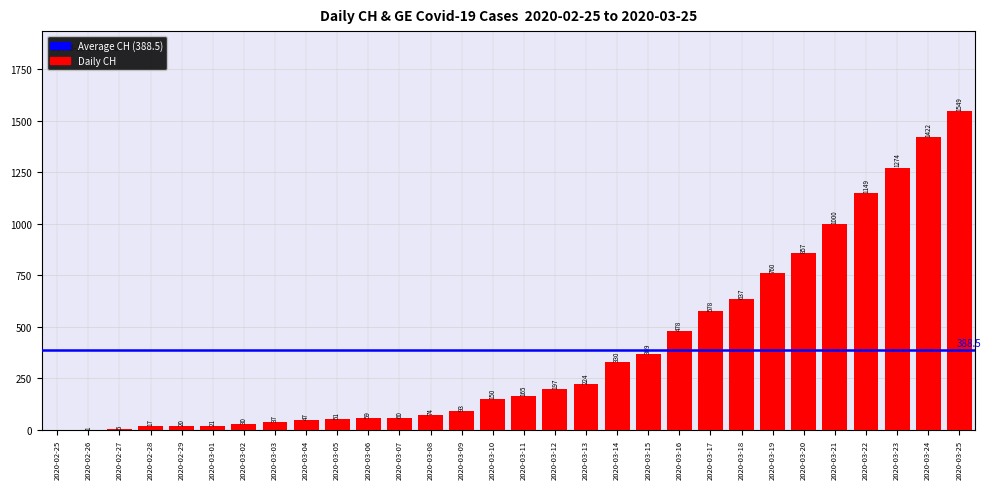

What is the maximum value shown in the chart?

1549